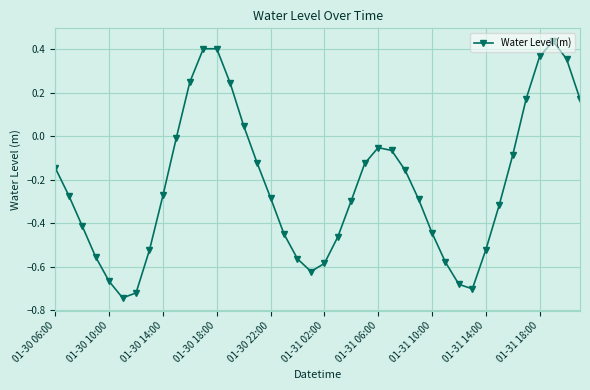

How many negative values are there?

30